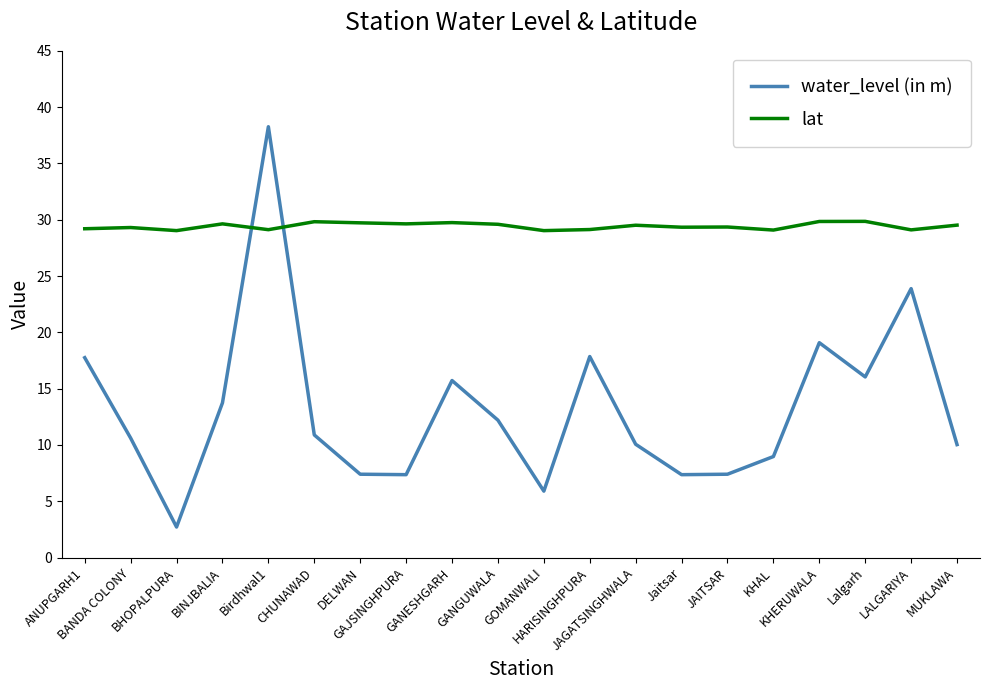

At which category is the sum across all series the highest?

Birdhwal1